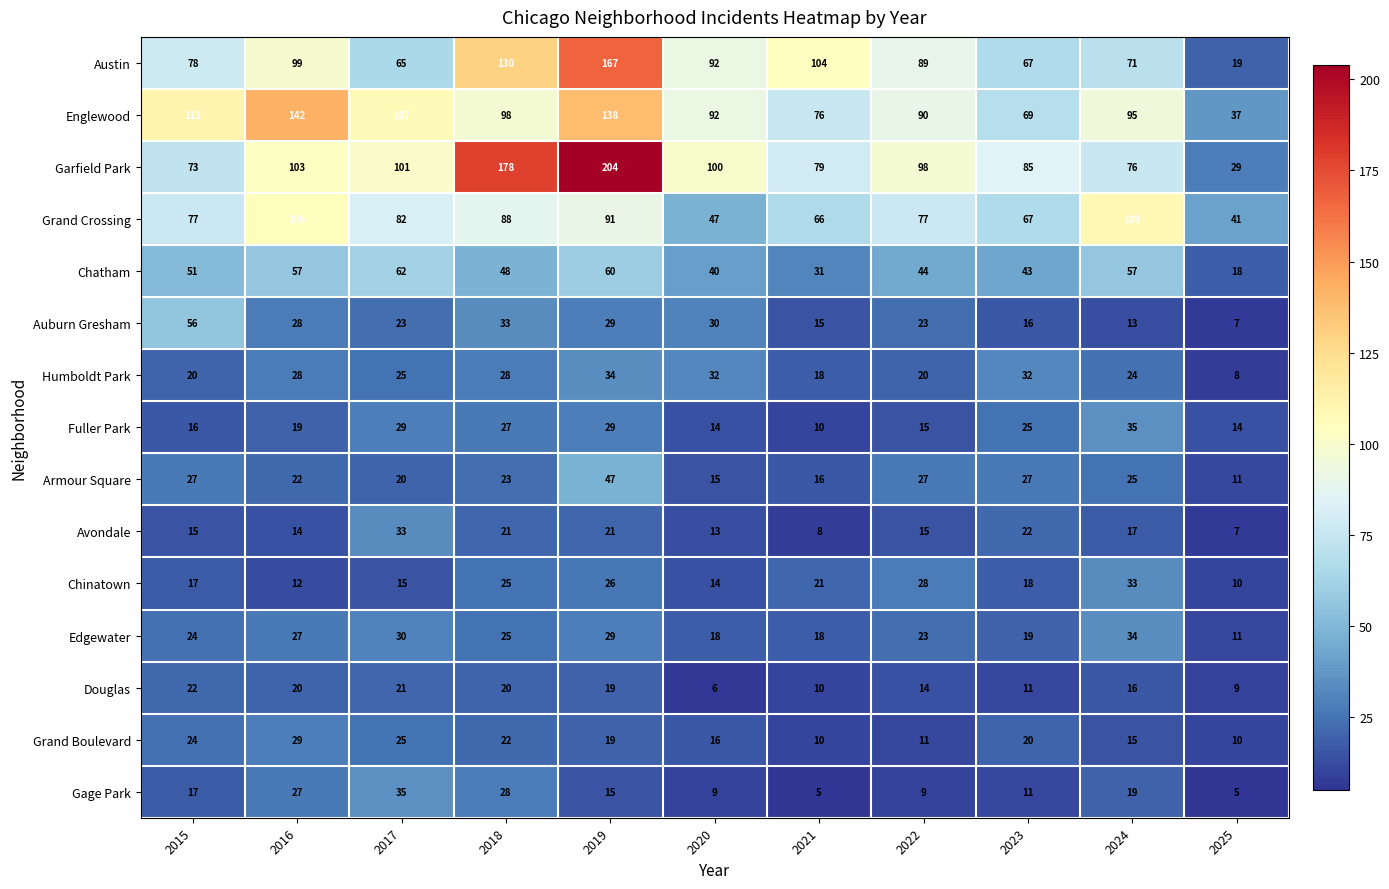

Which series has the largest range (max minus min)?

Garfield Park